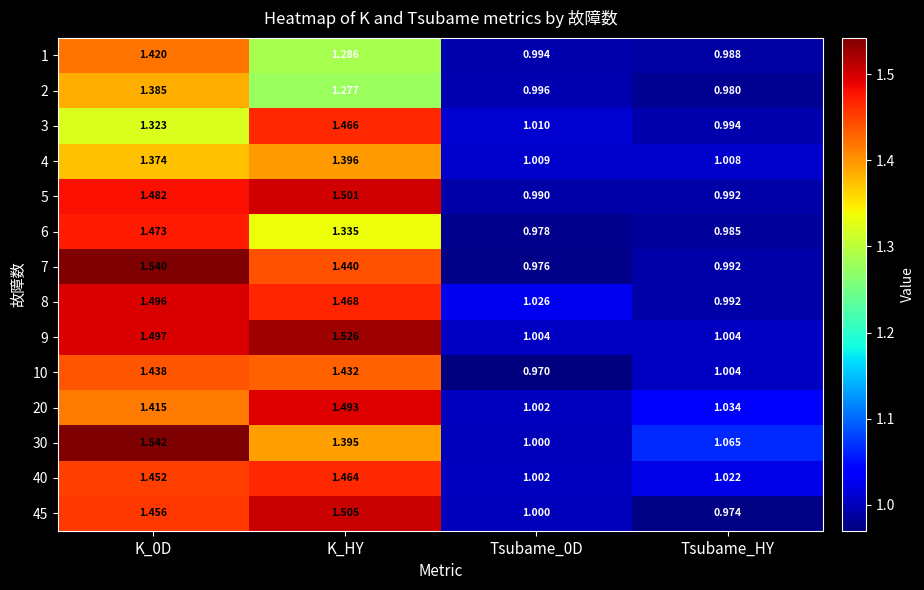

Is the value of 6 at Tsubame_0D greater than the value of 30 at K_HY?

No